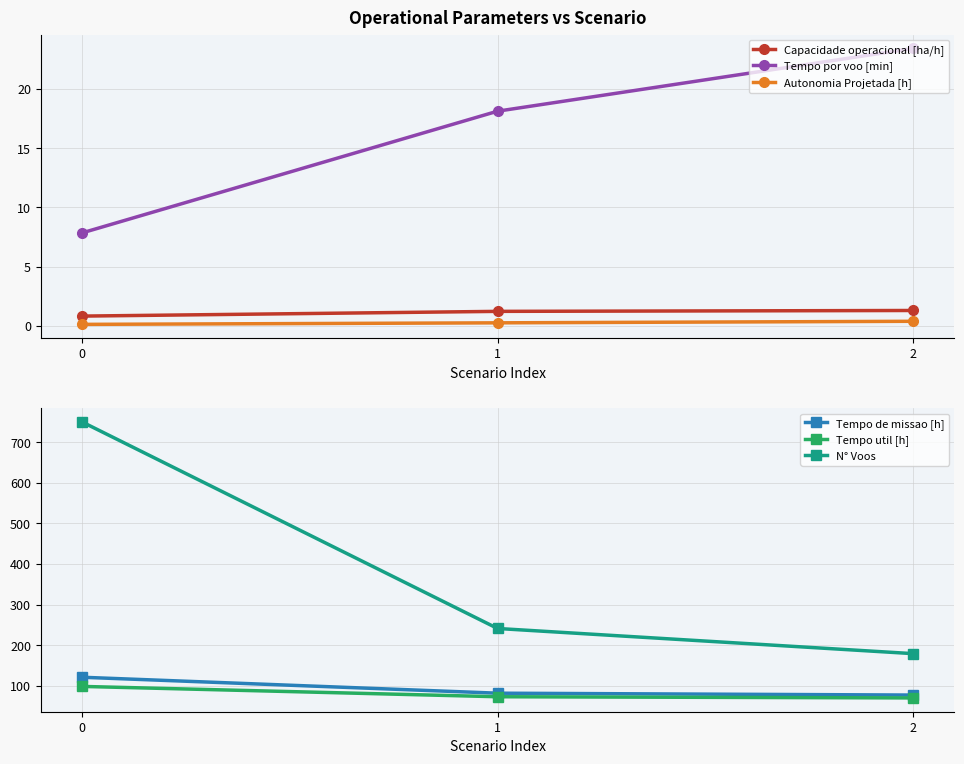

What is the highest value of the Tempo de missao [h] series?

120.8